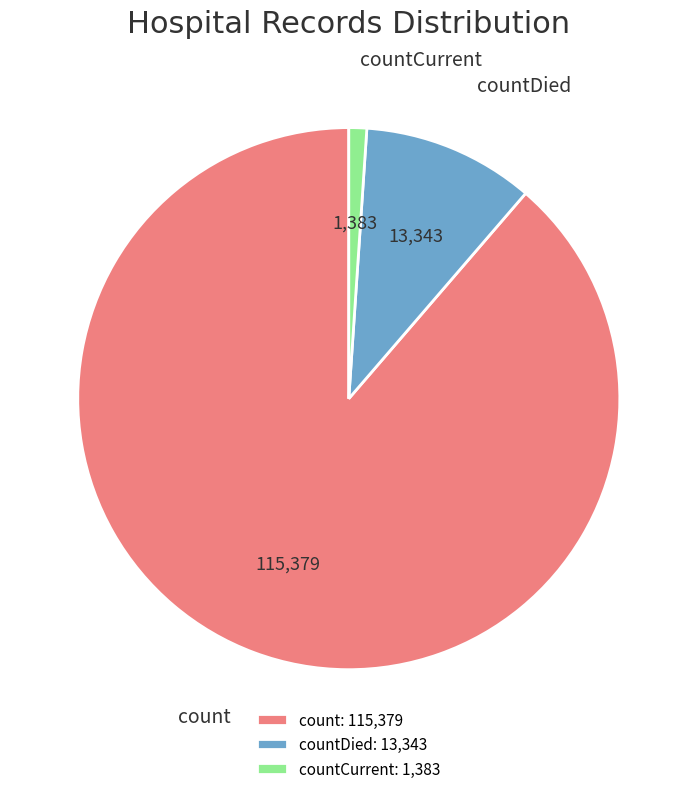

Do countDied: 13,343 and countCurrent: 1,383 together represent more than half of the pie?

No